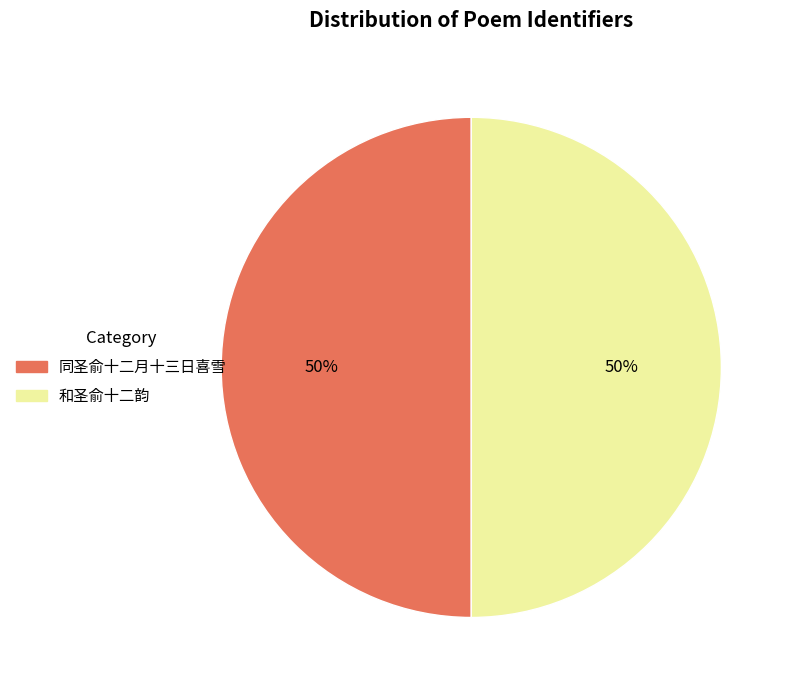

How many segments does this pie chart have?

2